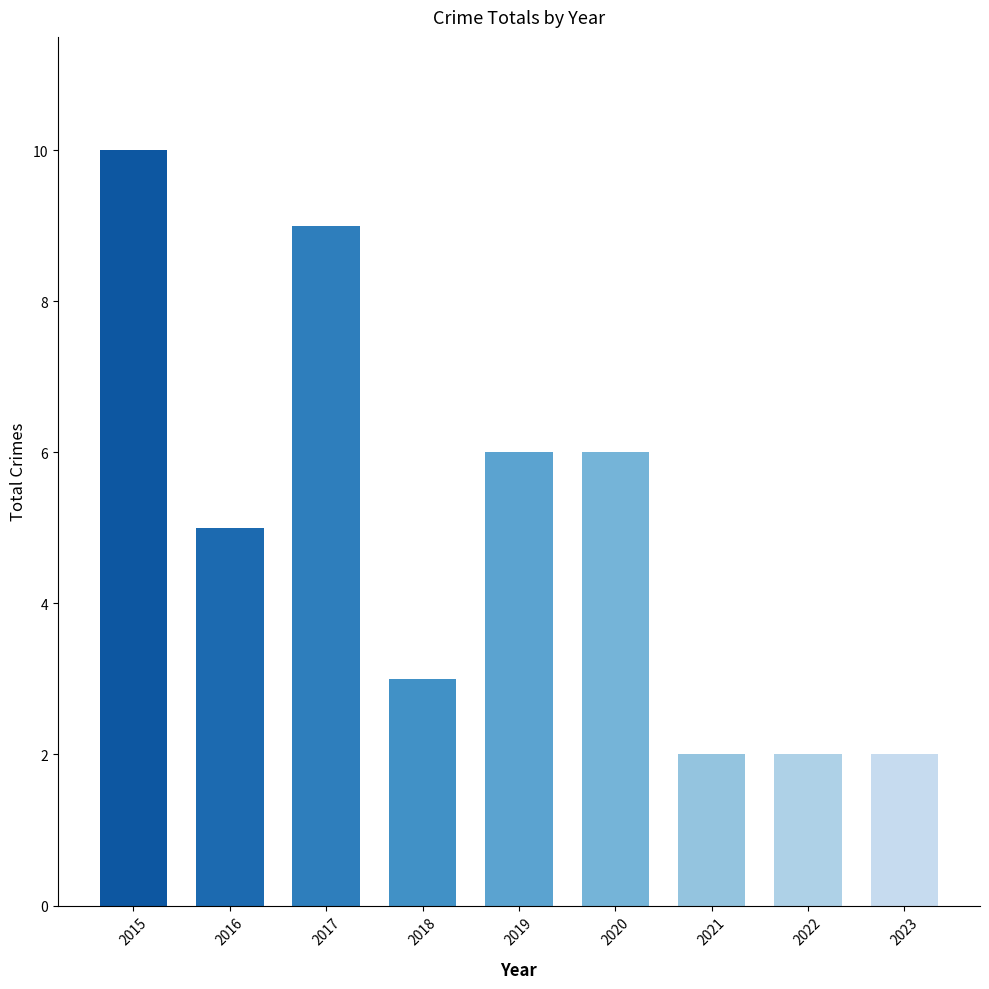

Does the chart contain any negative values?

No